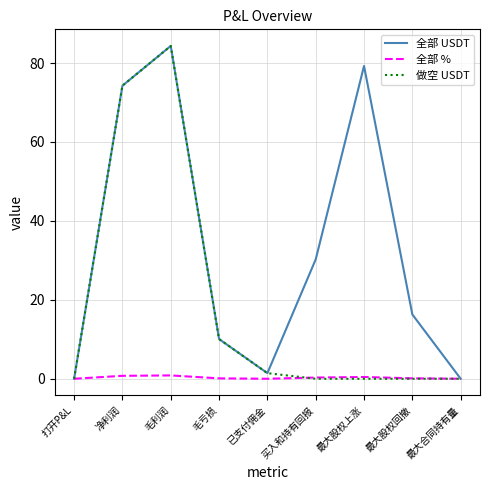

Is it true that 做空 USDT equals 0.0 at 最大股权上涨?

True